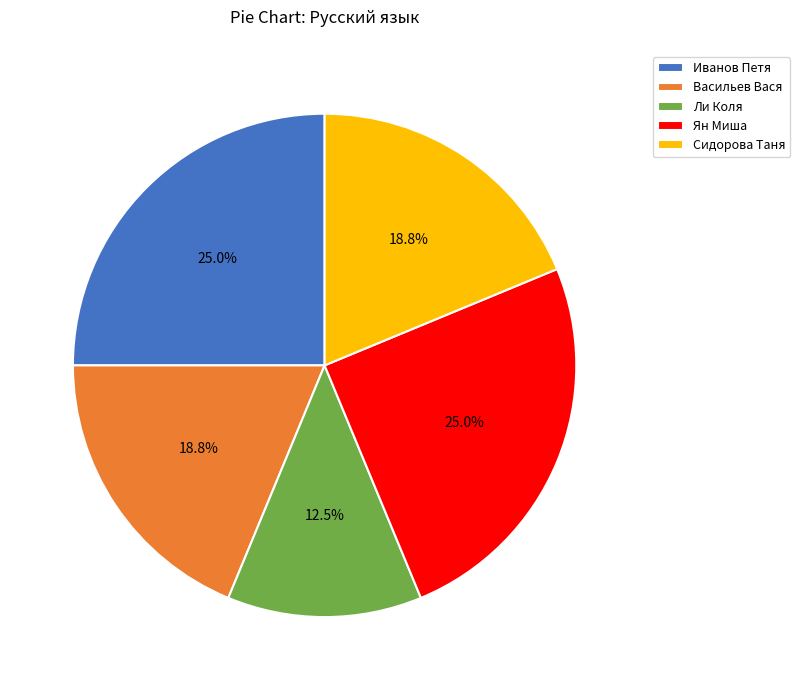

Approximately how many times larger is the value at Васильев Вася compared to Ли Коля?

1.5